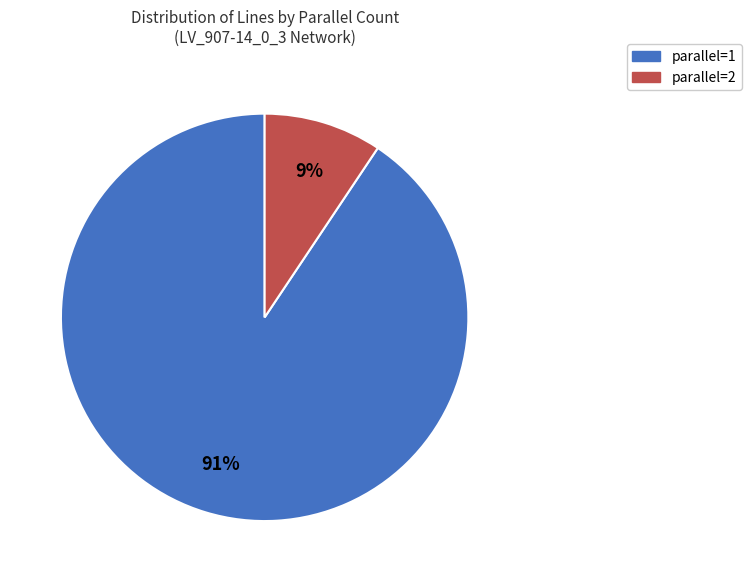

How many slices are in this pie chart?

2